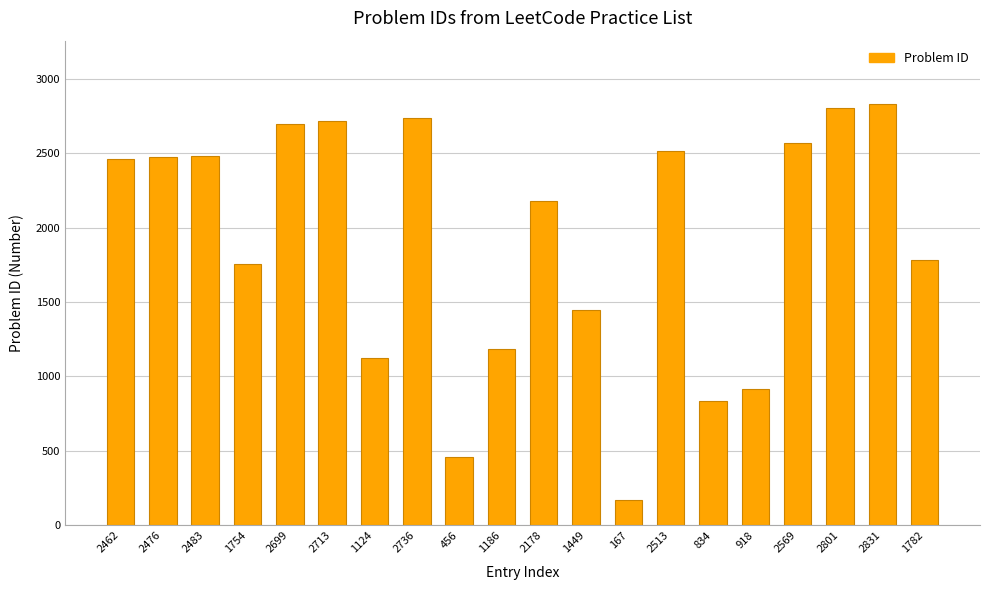

How many series are shown in this chart?

1